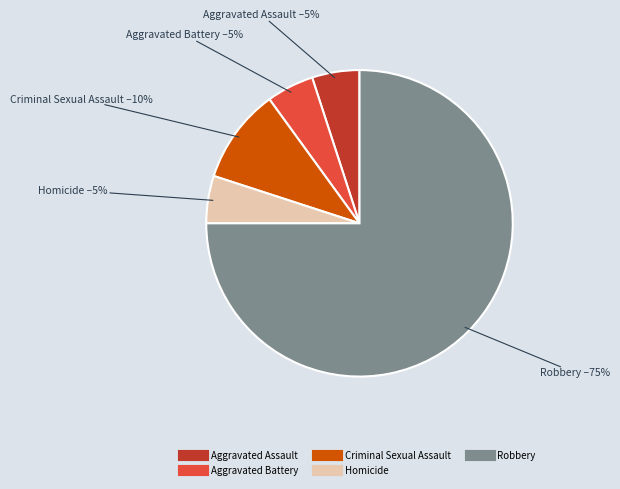

Does any single category account for the majority?

Yes